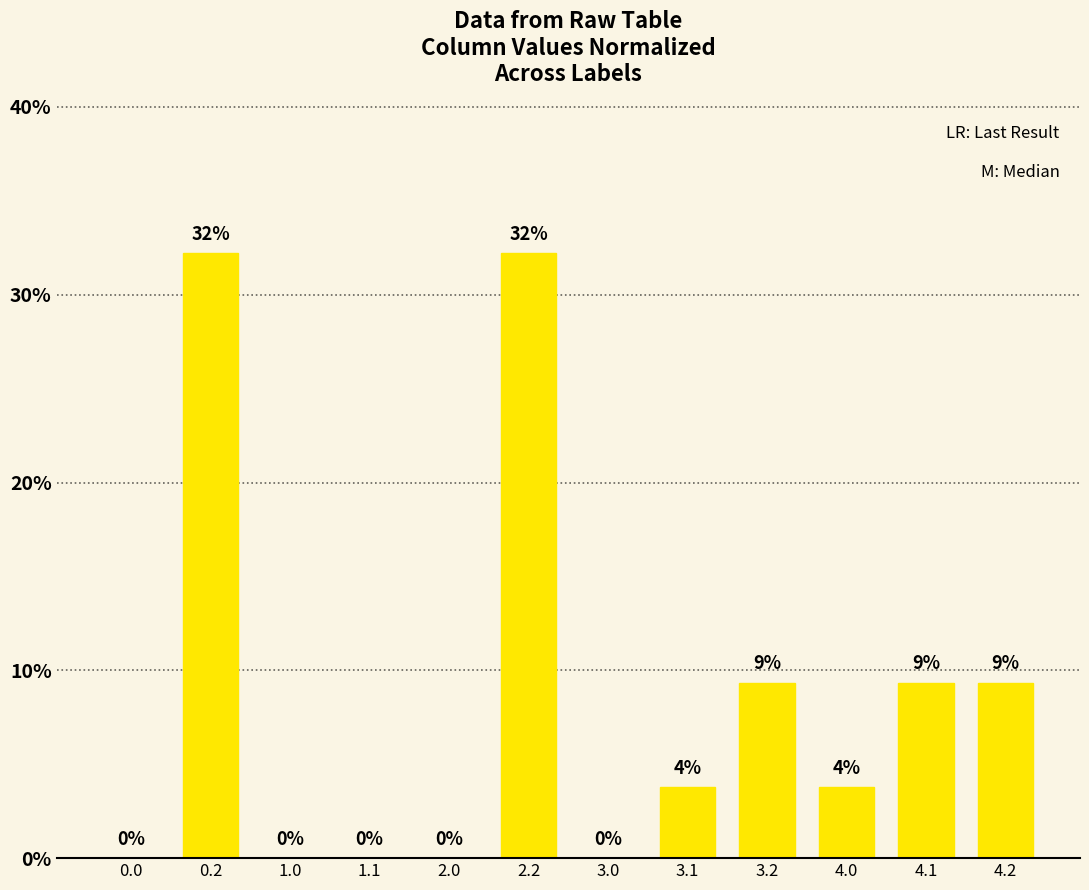

At which label does the data first exceed 3?

0.2